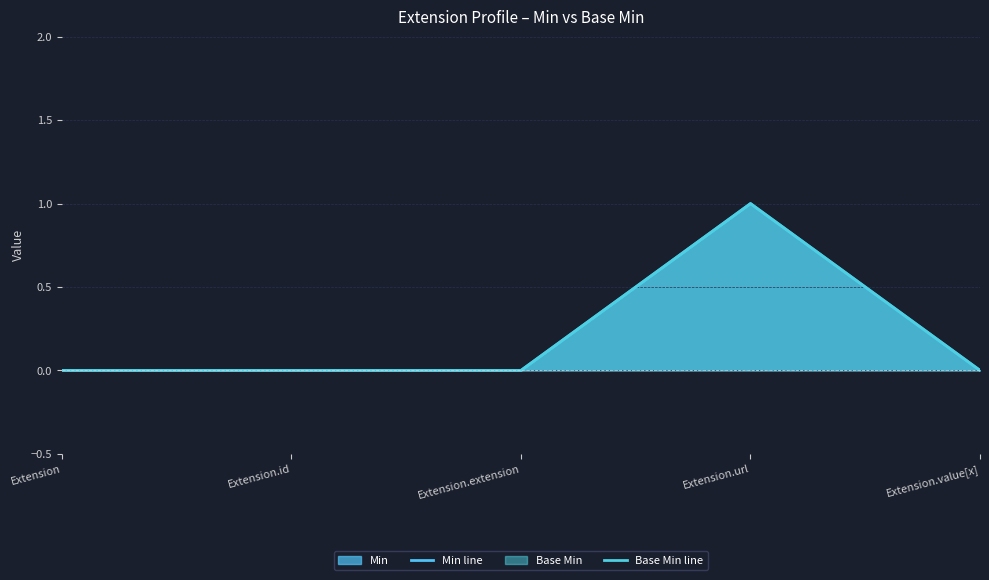

Which label corresponds to the largest value in the chart?

Extension.url